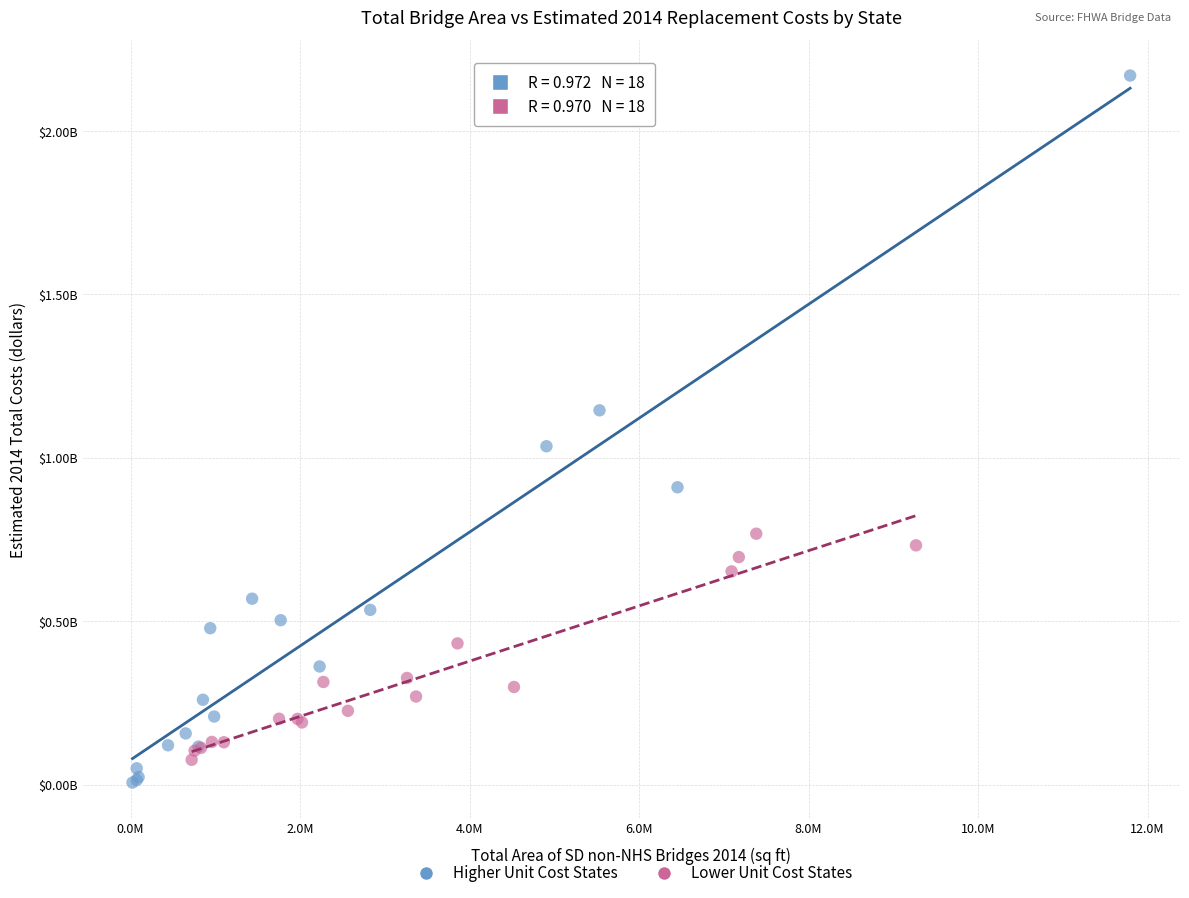

What are all the series names shown in the legend?

Higher Unit Cost States, Lower Unit Cost States